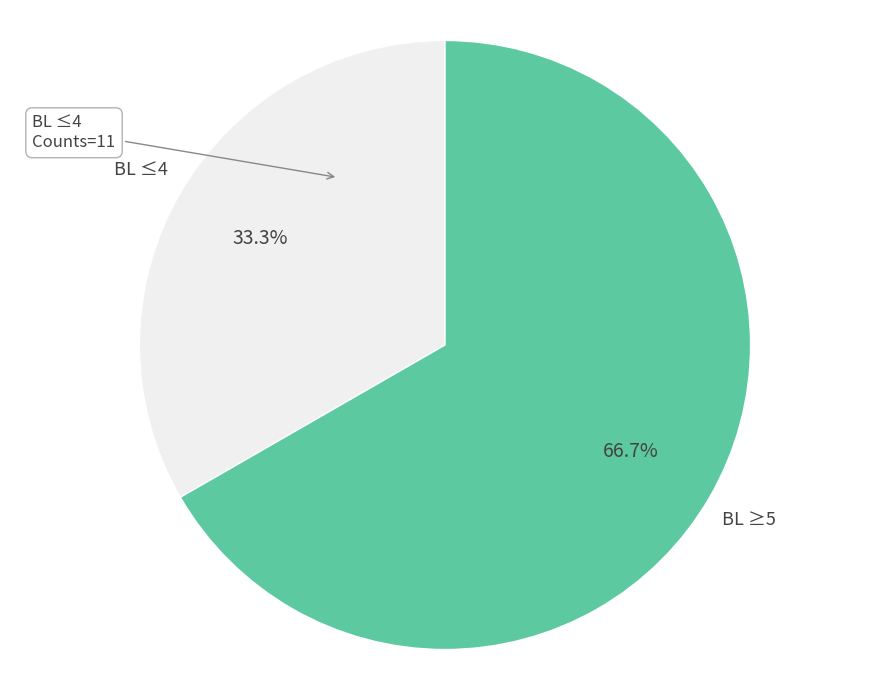

Is there a majority slice in this chart?

Yes